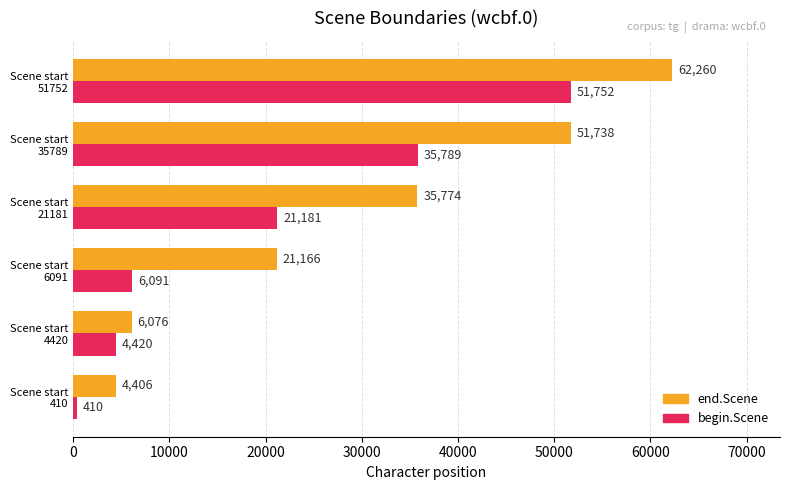

What are all the series names shown in the legend?

end.Scene, begin.Scene